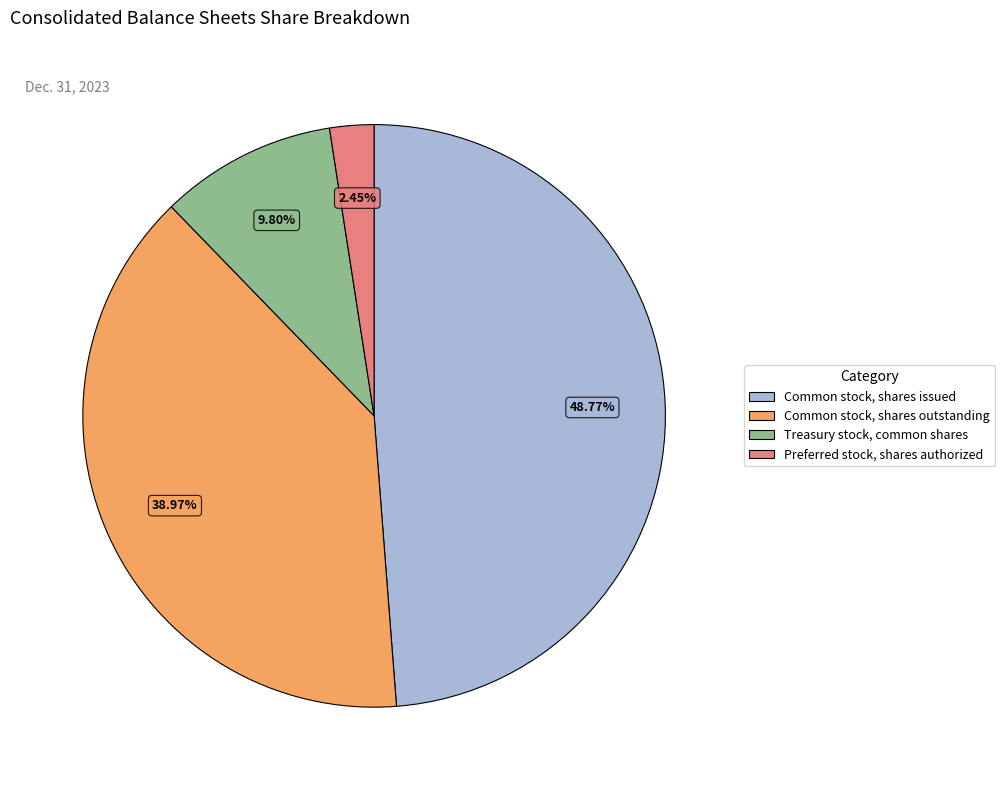

True or false: Treasury stock, common shares accounts for 10% of the total.

True